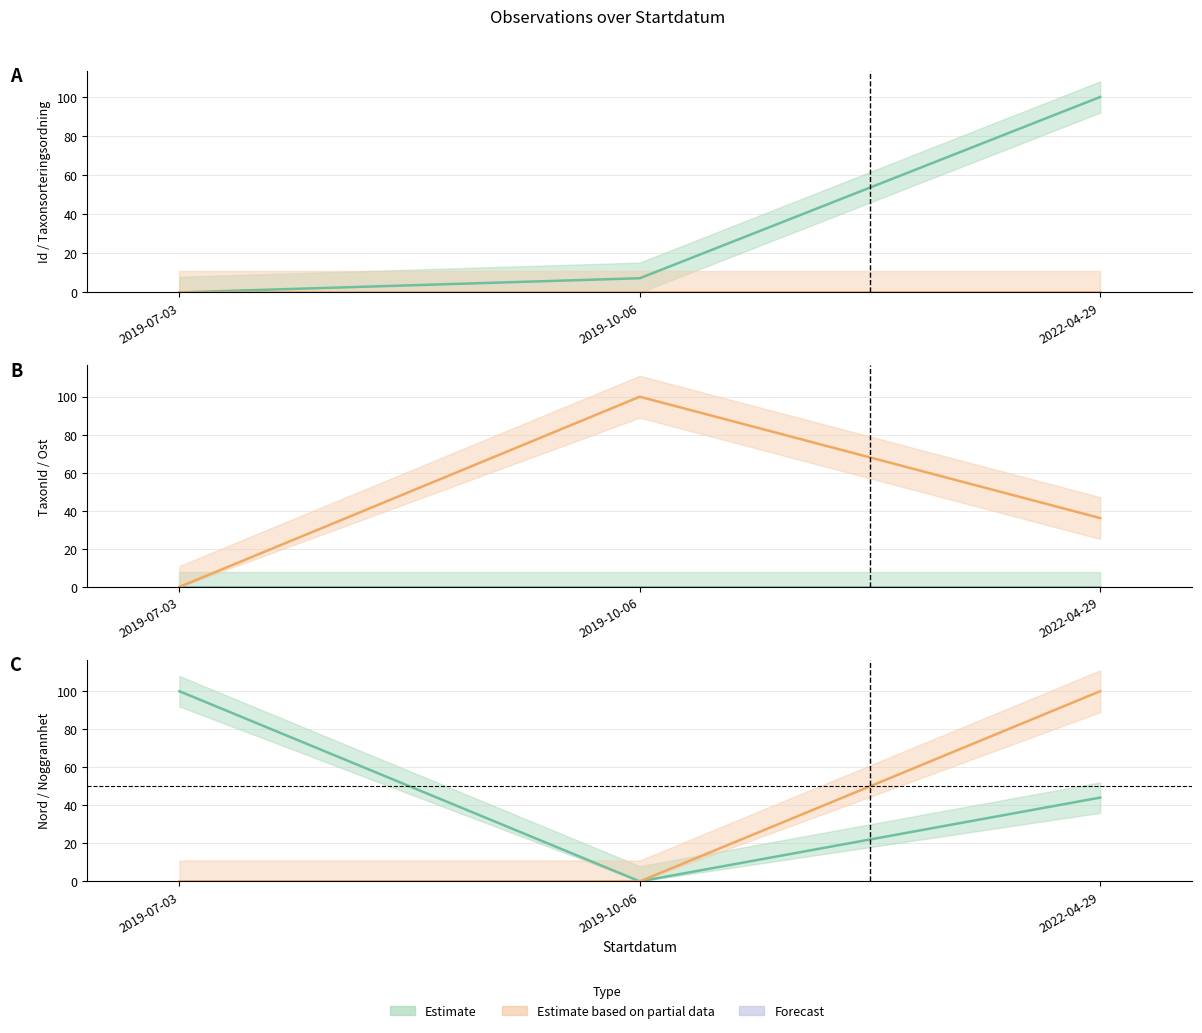

What is the difference between the maximum and second lowest values in the Id series?

92.7